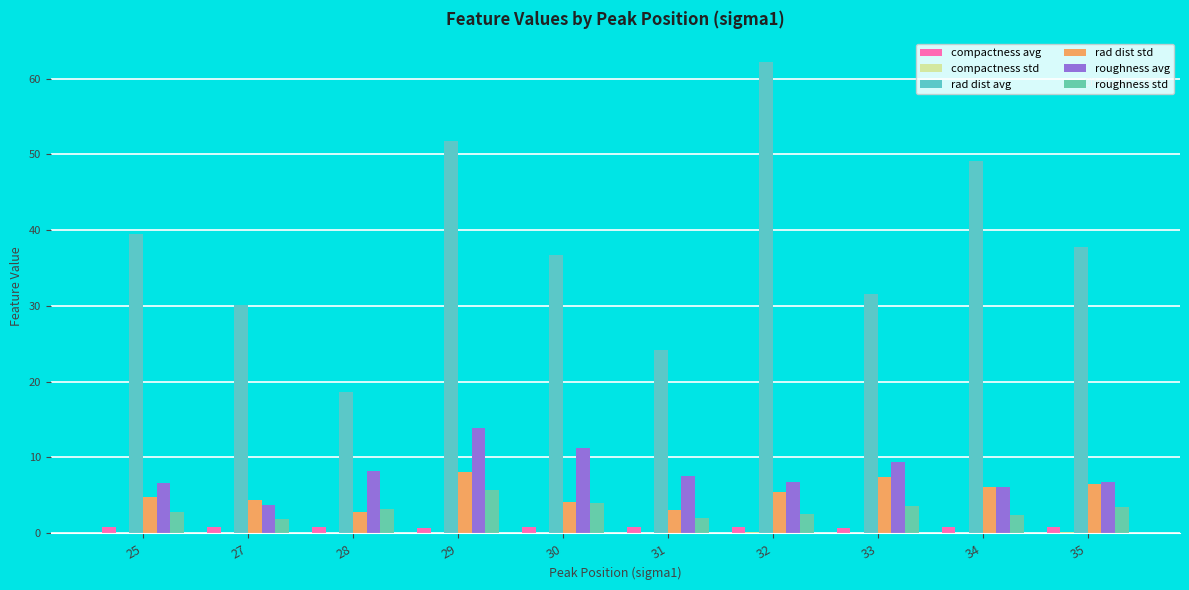

What is the average value of the rad dist std series?

5.3